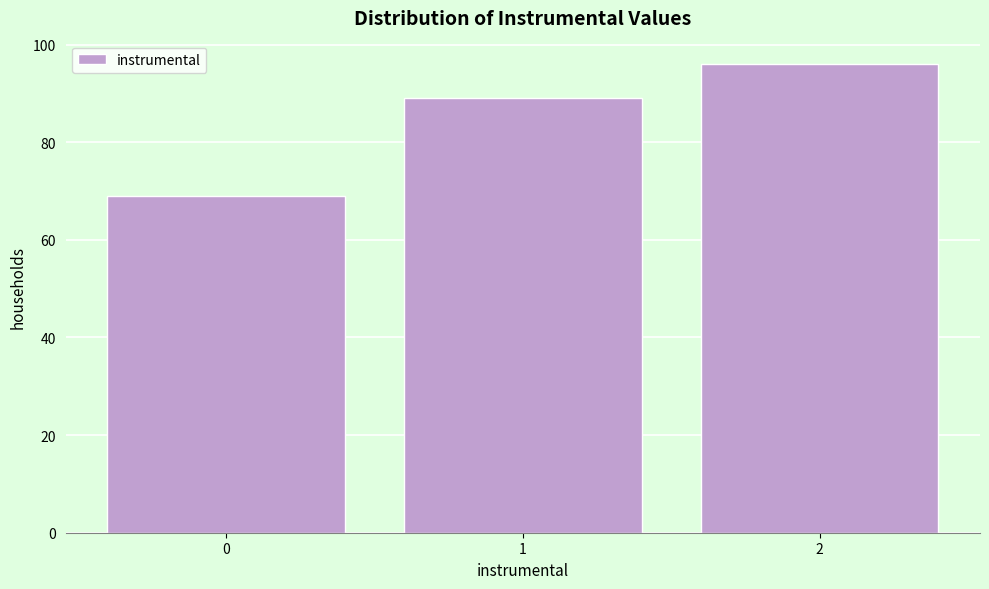

Over which range of the x-axis is the bar tallest?

1.5 to 2.5